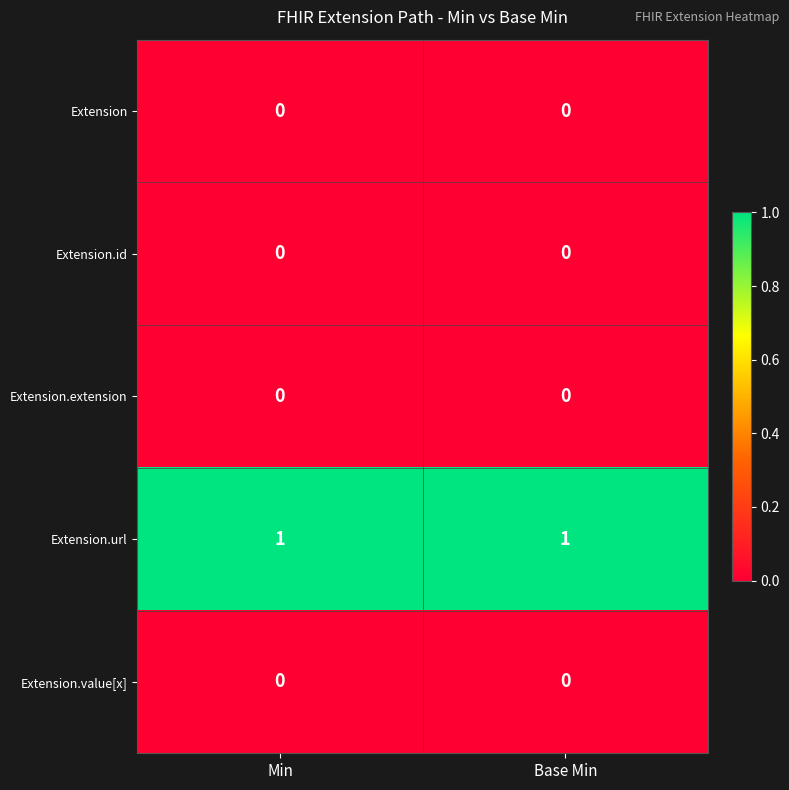

Which series has the largest total across all categories?

Extension.url